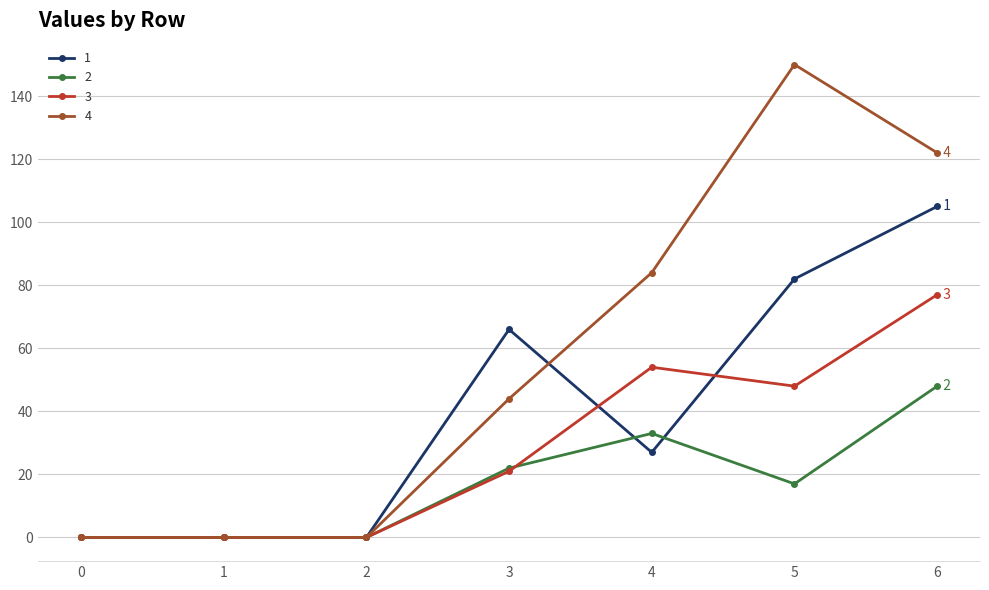

Count the 4 values in the range 0 to 122.

6